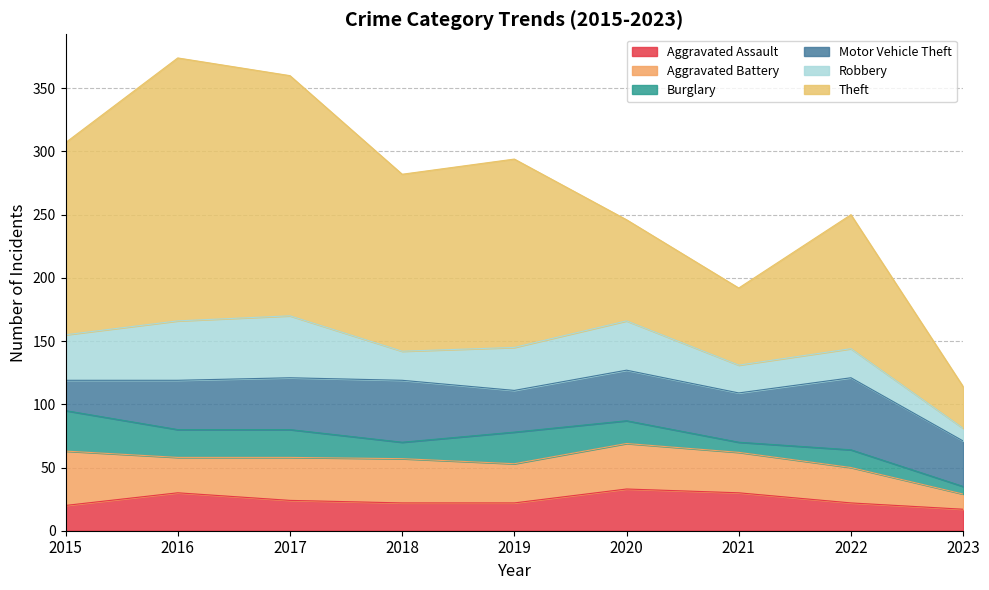

In Theft, how many points are lower than both neighbors (excluding endpoints)?

2